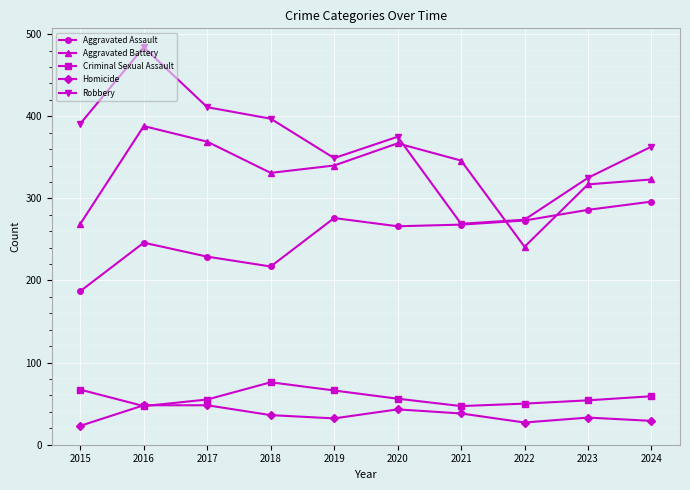

What is the difference between the second highest and minimum values in the Criminal Sexual Assault series?

20